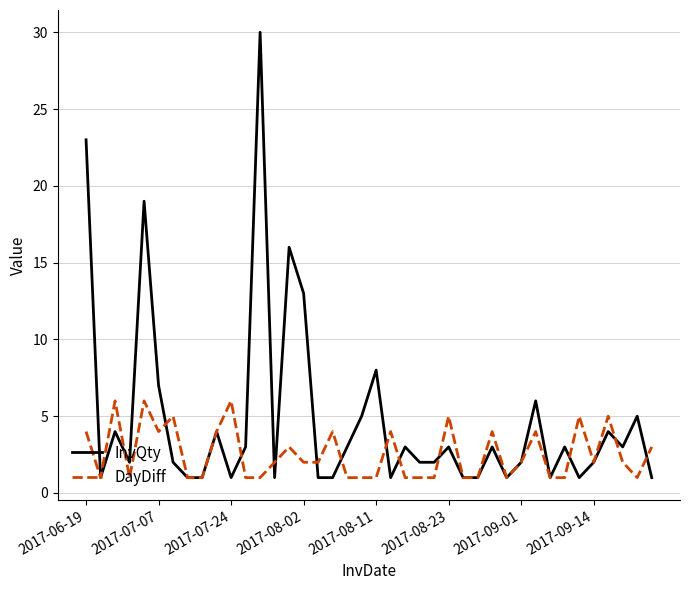

Reading left to right, list all the values displayed in this chart.

InvQty: 23	1	4	2	19	7	2	1	1	4	1	3	30	1	16	13	1	1	3	5	8	1	3	2	2	3	1	1	3	1	2	6	1	3	1	2	4	3	5	1
DayDiff: 4	1	6	1	6	4	5	1	1	4	6	1	1	2	3	2	2	4	1	1	1	4	1	1	1	5	1	1	4	1	2	4	1	1	5	2	5	2	1	3